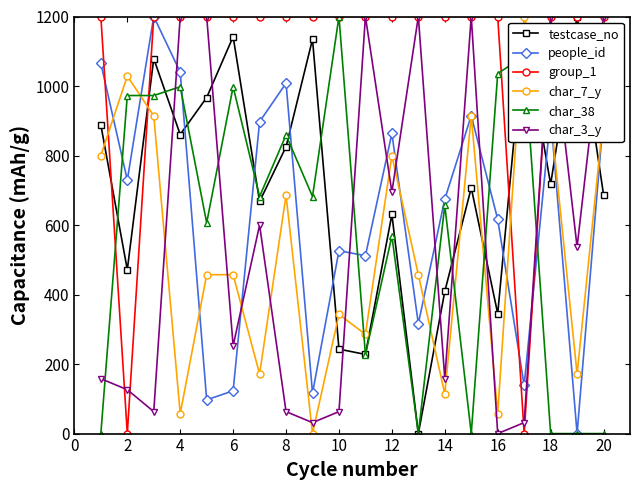

True or false: char_7_y has more than 1 points higher than both neighbors.

True